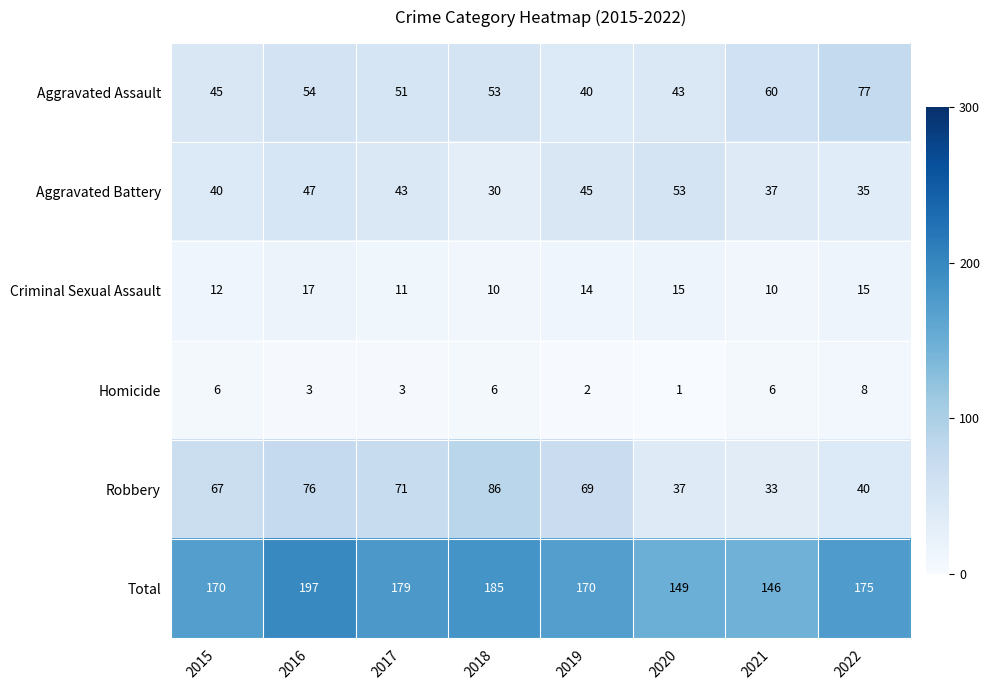

Where does the Criminal Sexual Assault series first go above 14?

2016